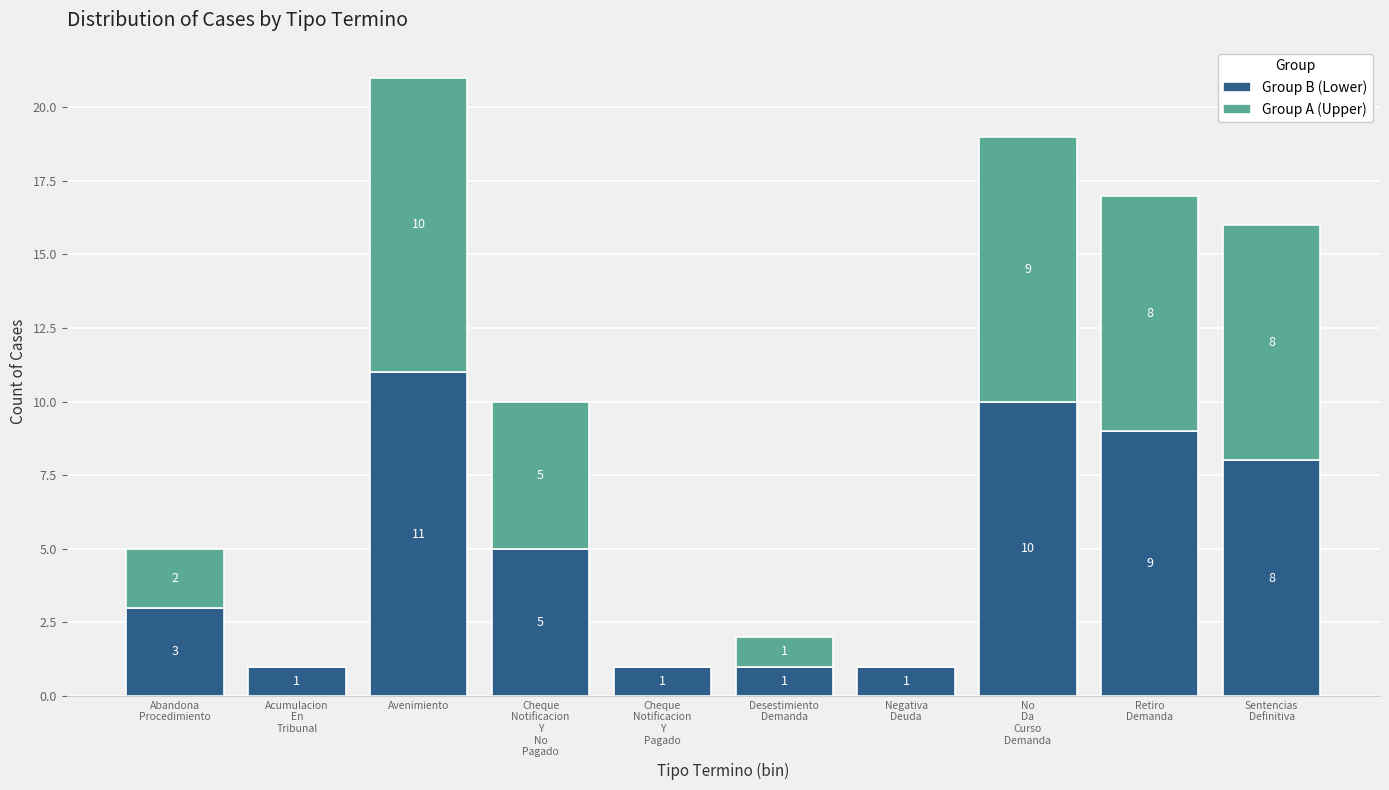

Which category has the highest value in the Group B (Lower) series?

Avenimiento